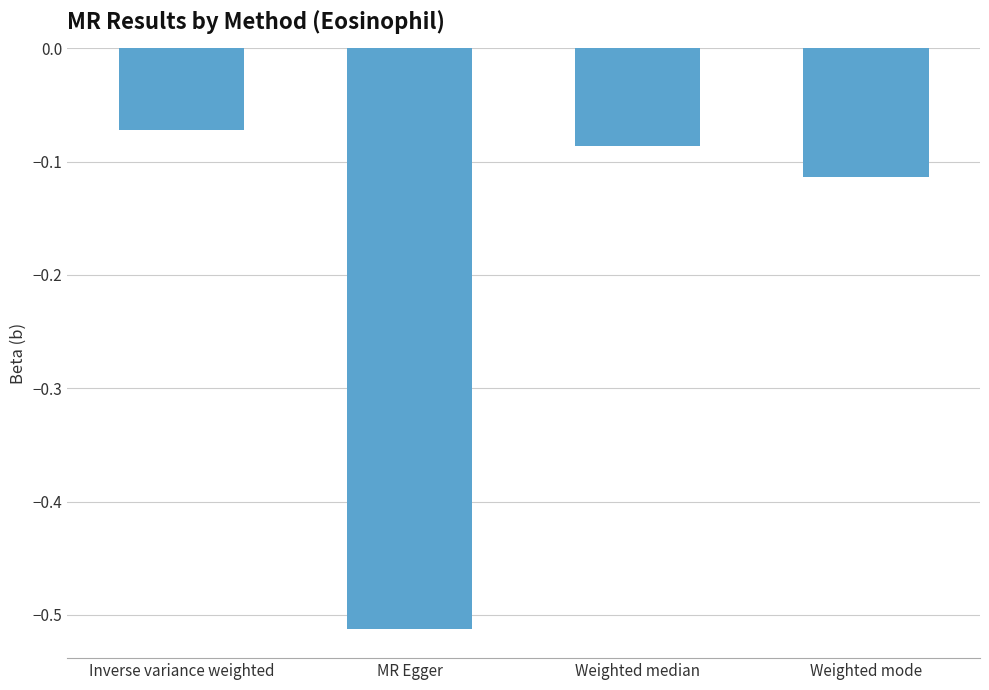

List the labels in order of value, largest first.

Inverse variance weighted, Weighted median, Weighted mode, MR Egger